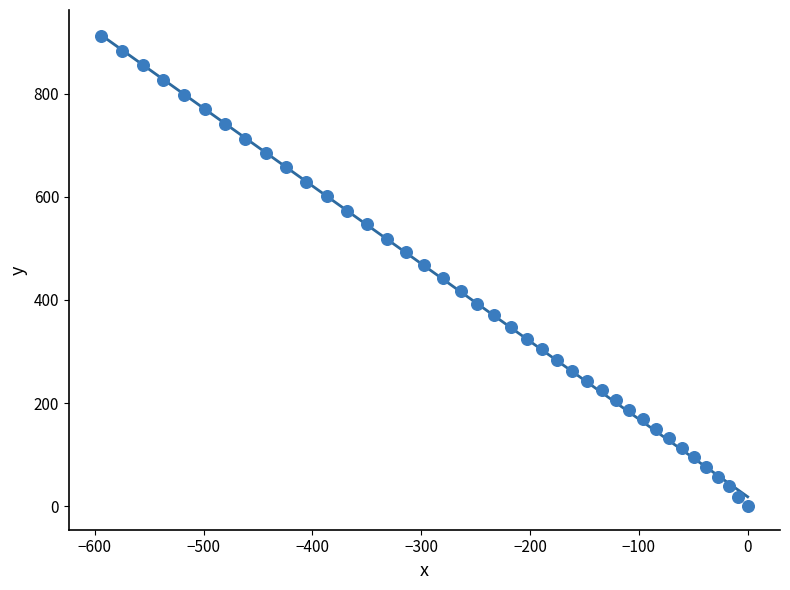

What is the range of X values (max minus min)?

594.0